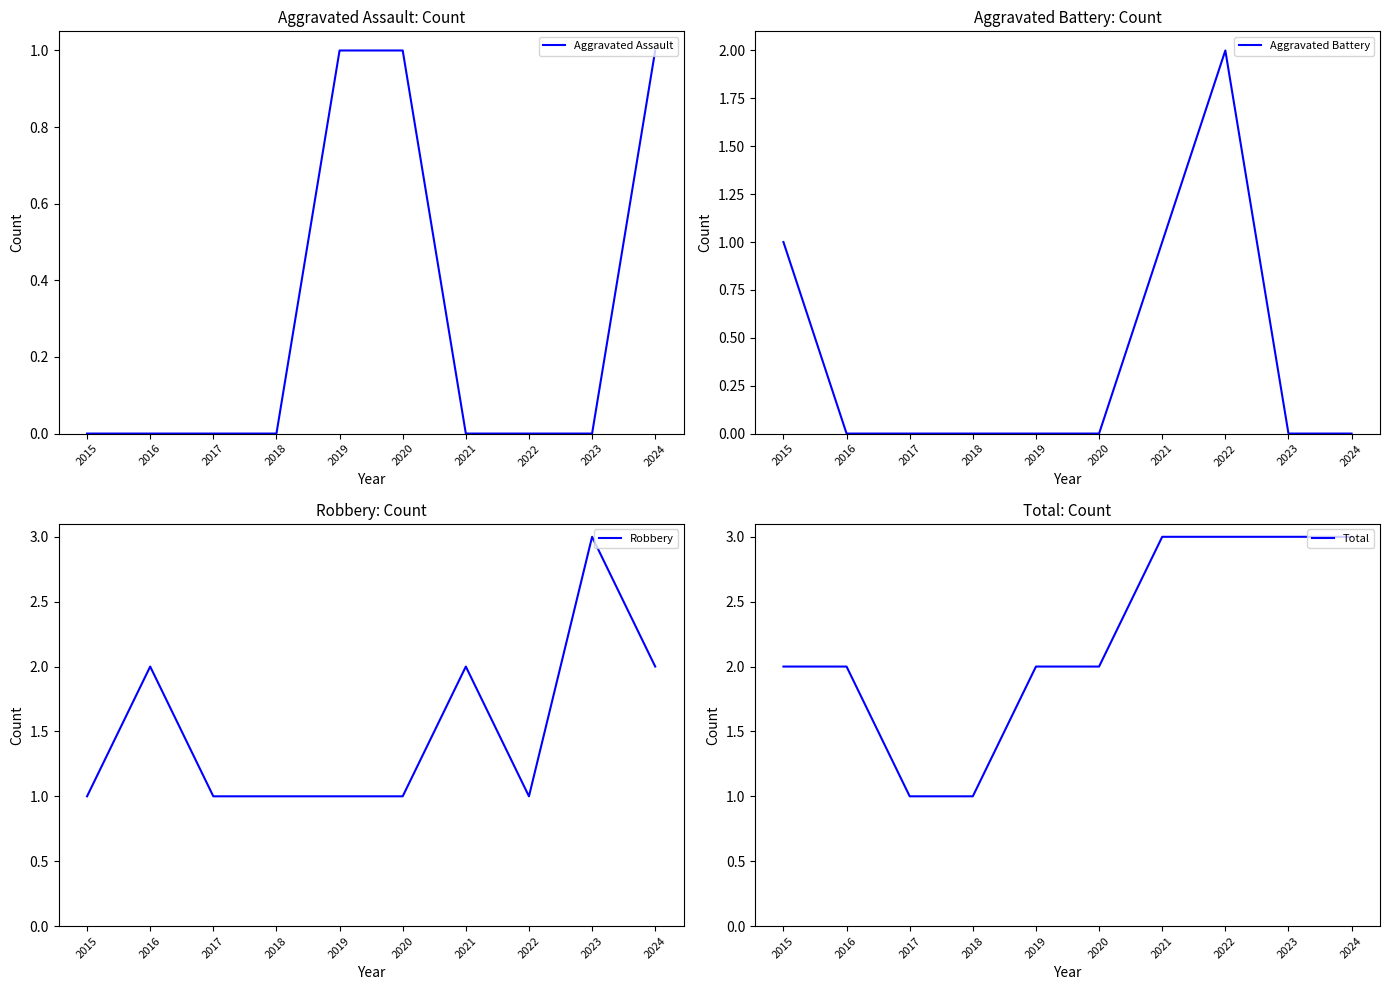

Which category has the highest value in the Aggravated Assault series?

2019